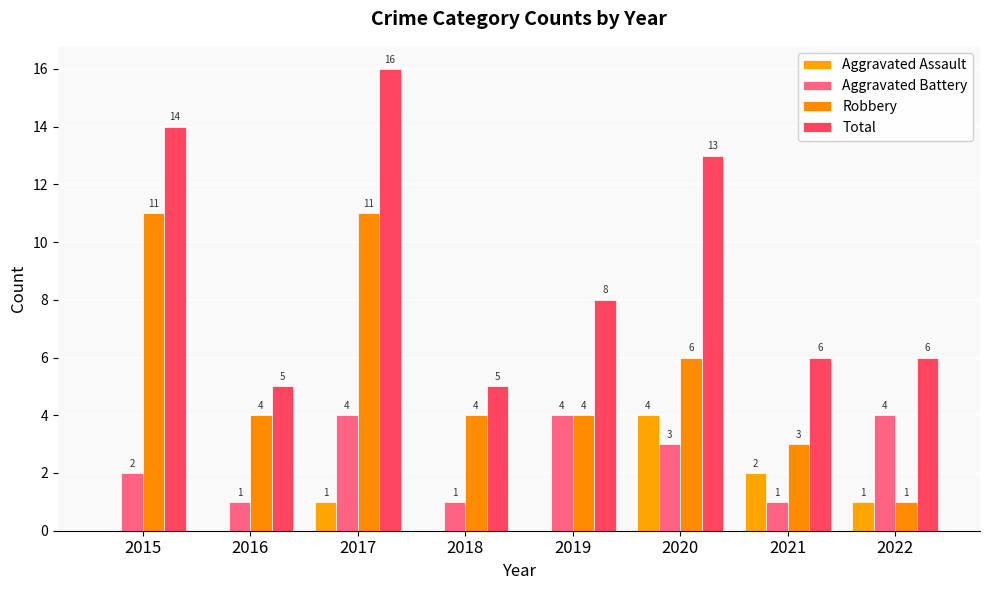

What is the maximum value for Aggravated Battery?

4